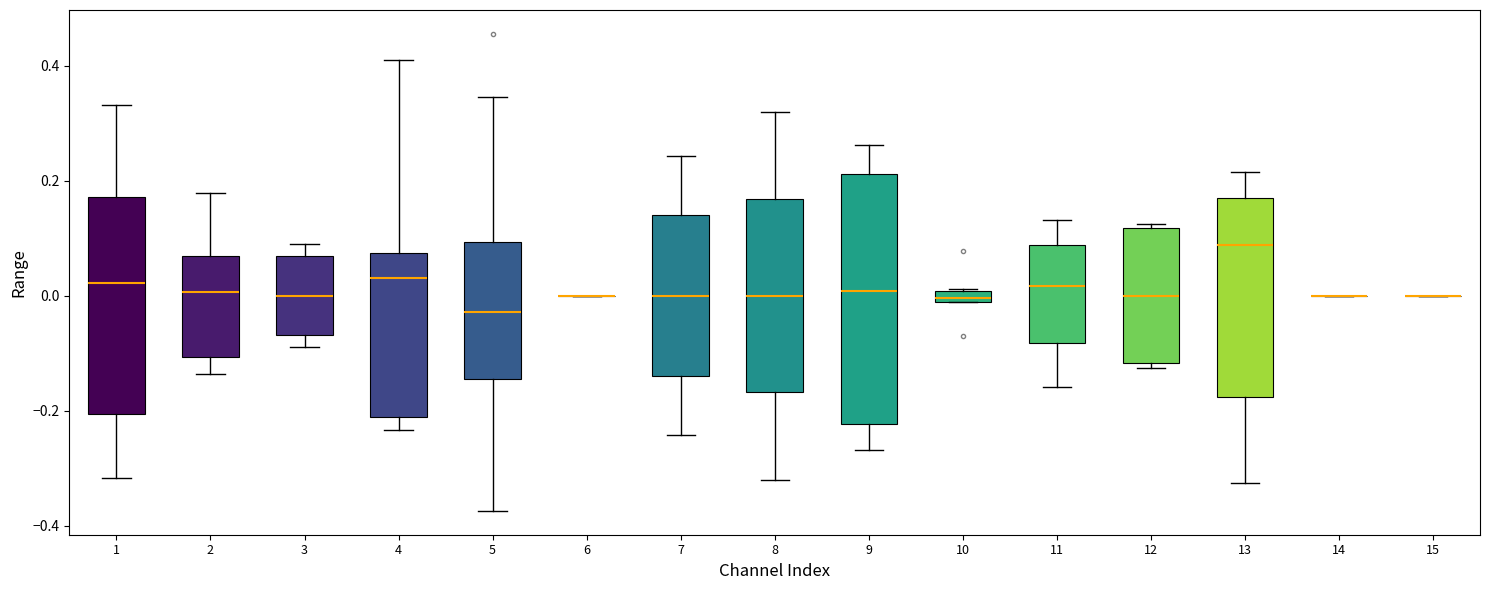

Where is the upper edge of the box at x = 2 on the y-axis? The values are not printed on the chart, so give them approximately, as read against the axis.

0.06